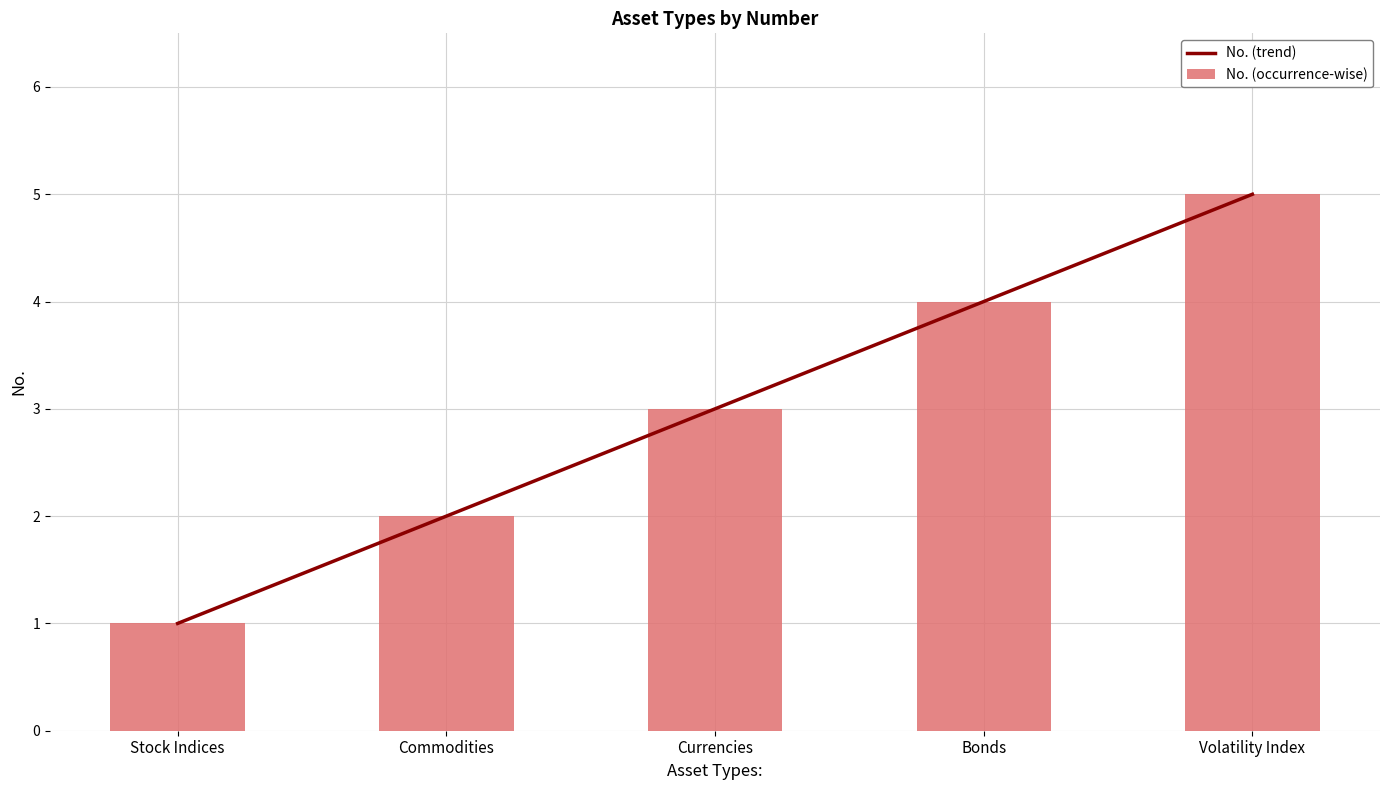

What value does the No. (trend) series have at Stock Indices?

1